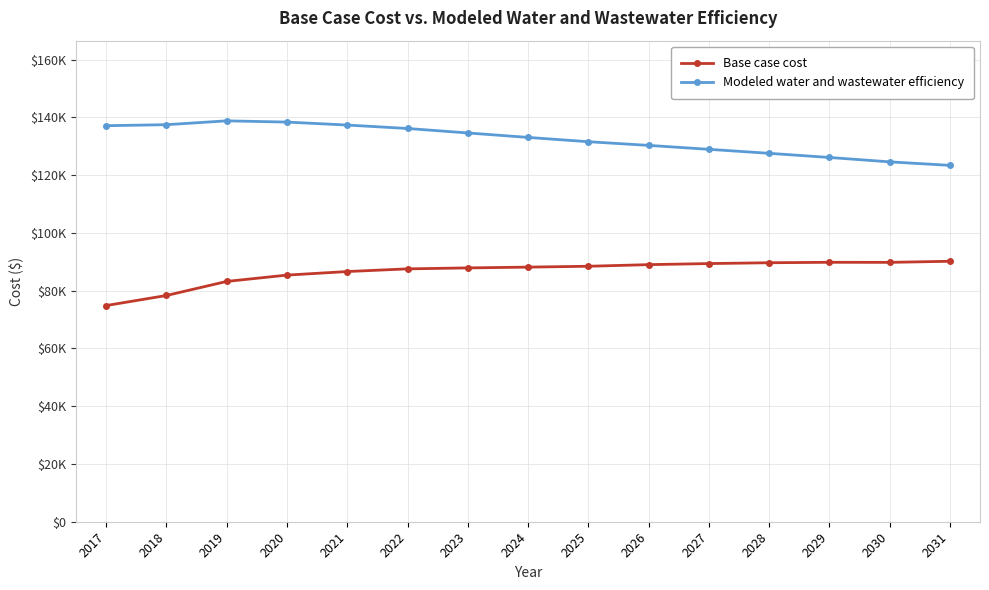

How many interior local valleys does the Base case cost series have?

1